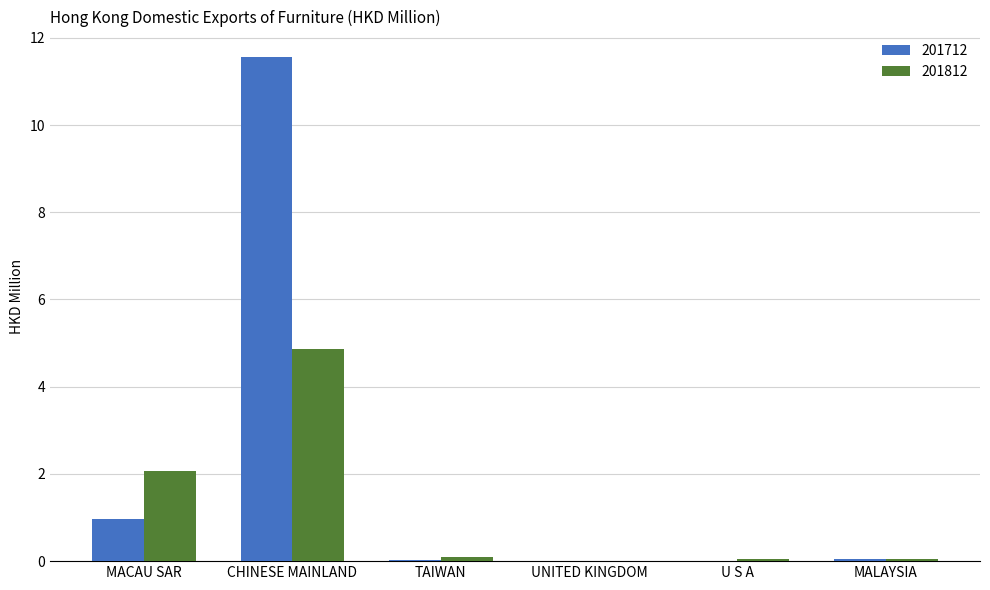

At which label does 201812 reach its peak?

CHINESE MAINLAND